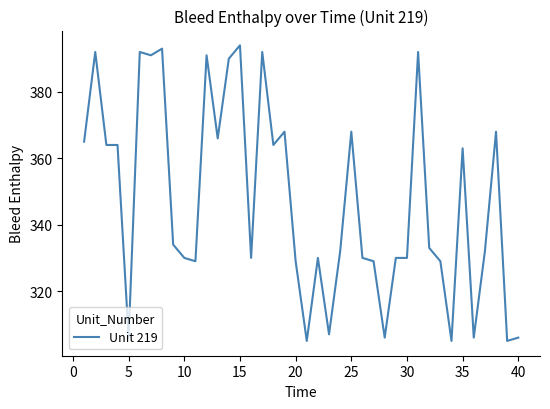

What is the minimum value shown in the chart?

305